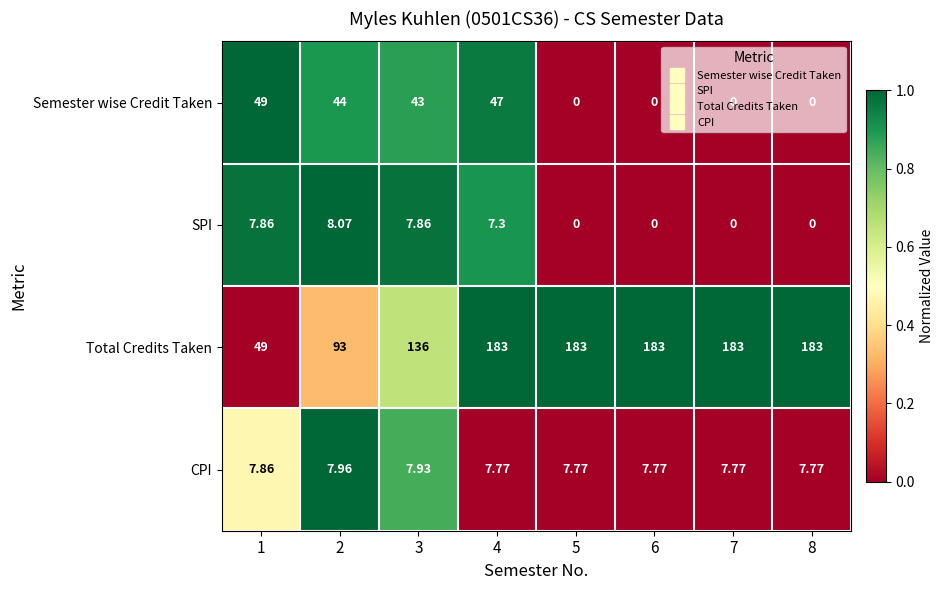

Between 1 and 3, which series saw the biggest shift?

Total Credits Taken